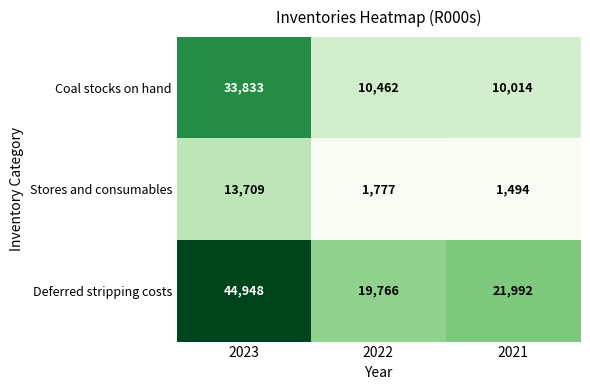

True or false: Deferred stripping costs has a value of 19766 at 2022.

True